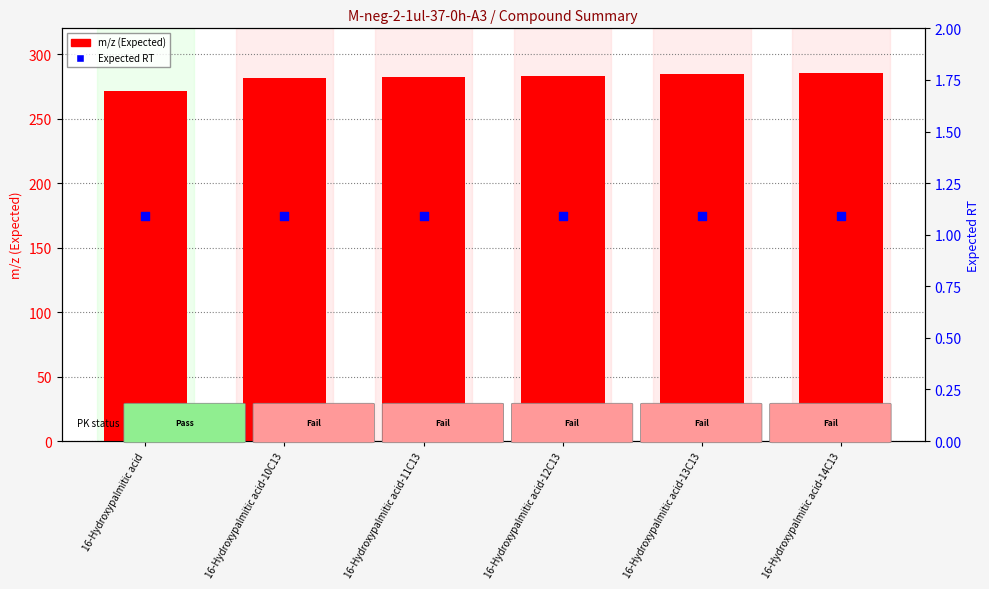

At which category is the sum across all series the highest?

16-Hydroxypalmitic acid-14C13